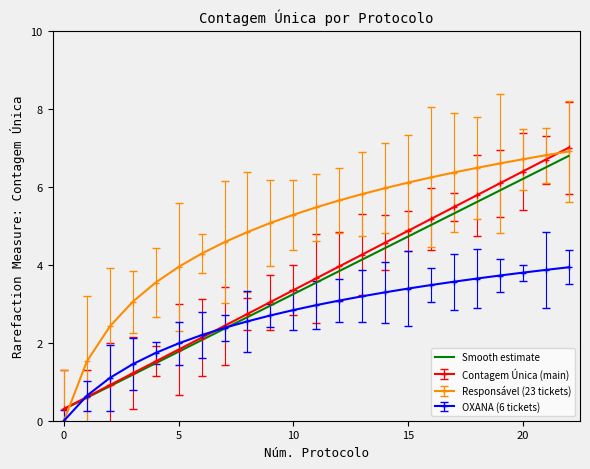

Which series has the largest range (max minus min)?

Responsável (23 tickets)